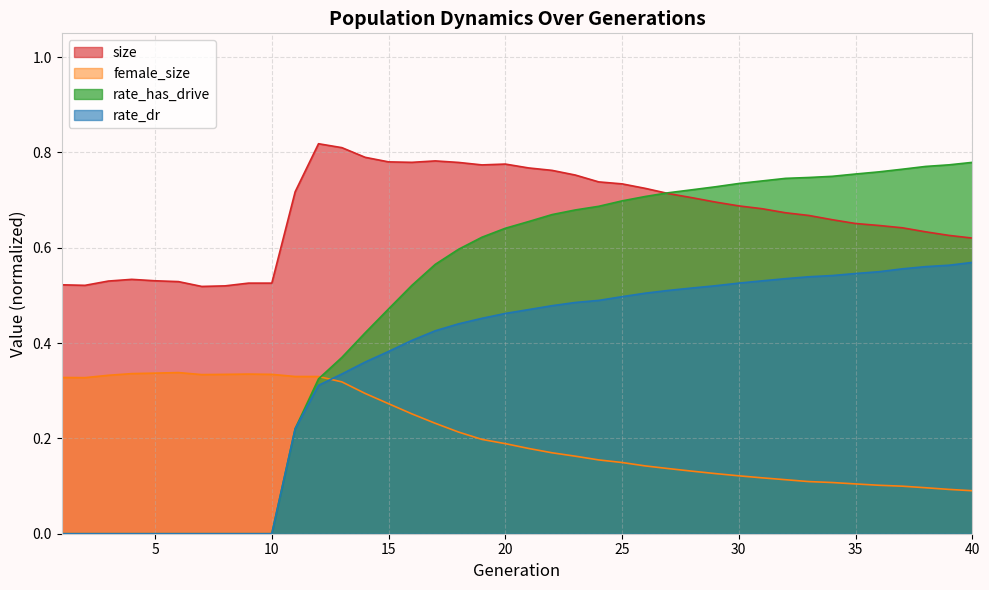

What is the difference between the size values at 2 and 31?

0.2